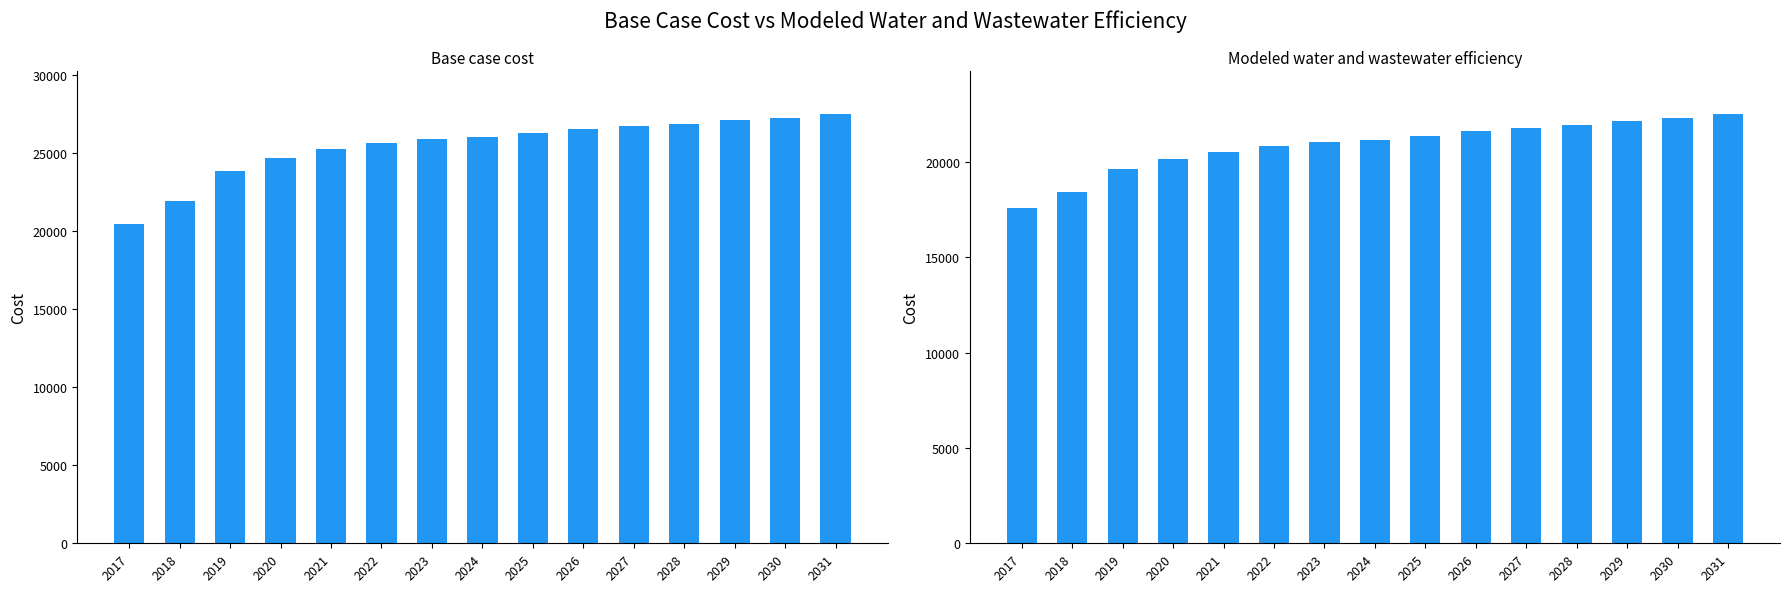

What is the difference between the maximum and second lowest values in the Base case cost series?

5605.2